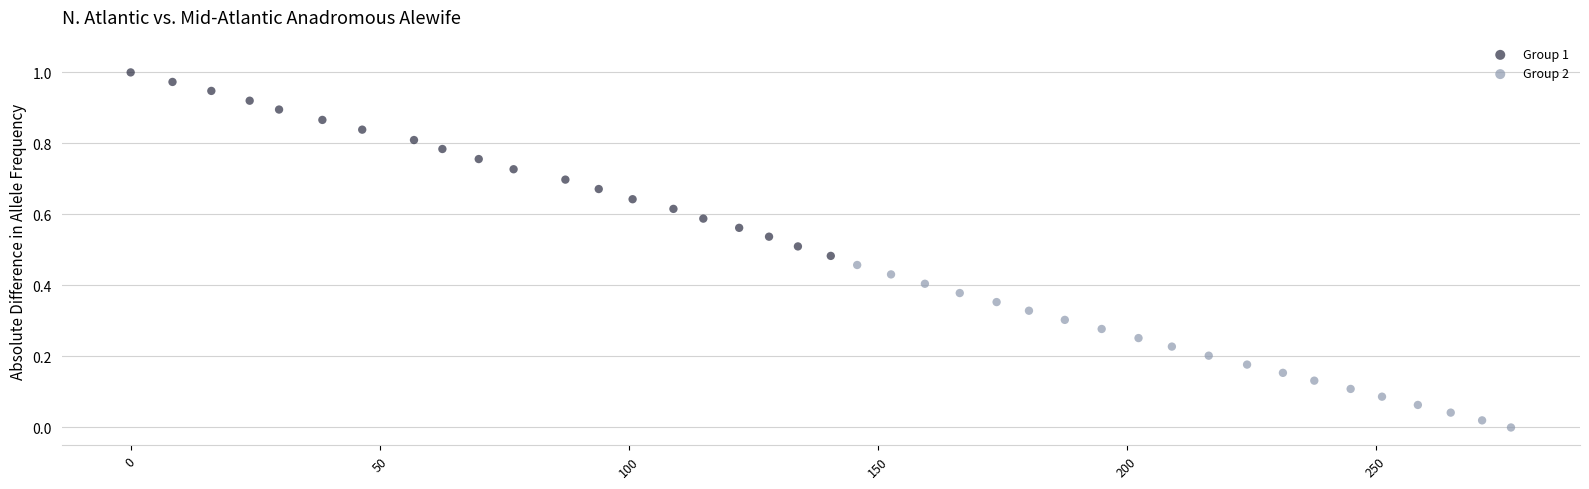

Which series reaches the maximum Y coordinate?

Group 1